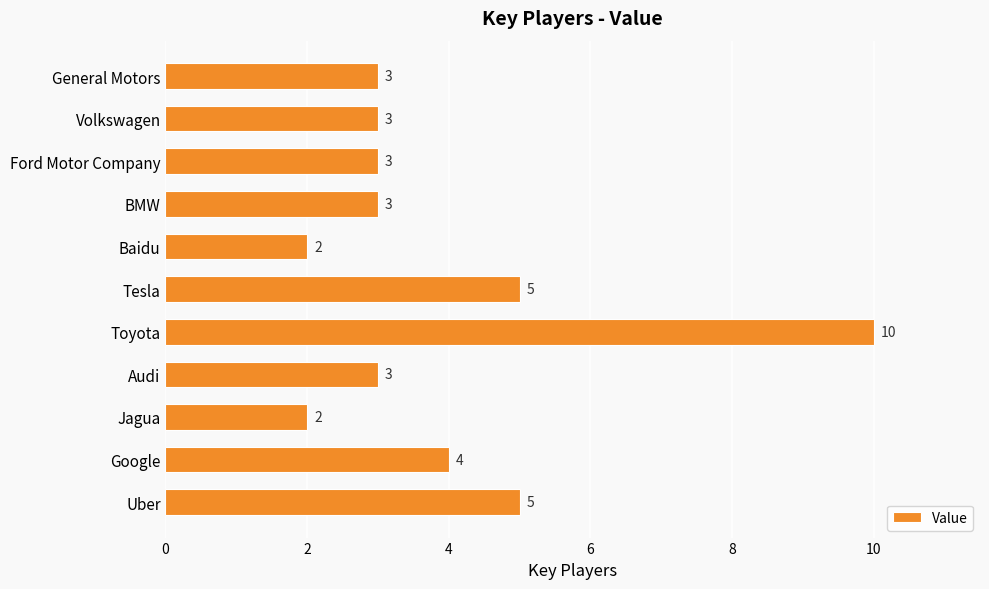

Count the values in the range 3 to 5.

8